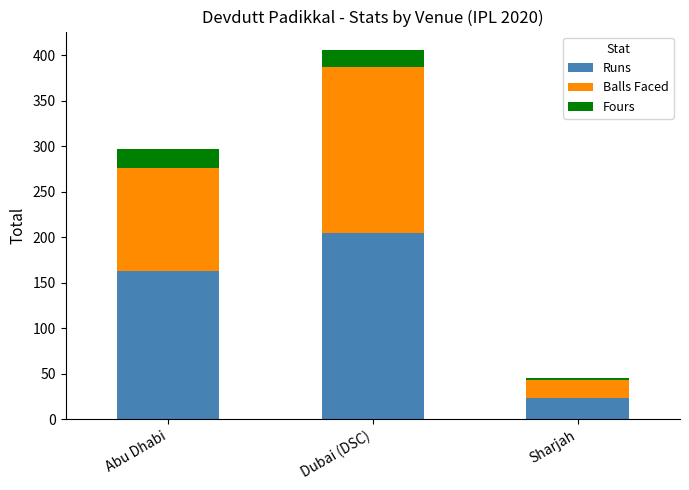

How many distinct data groups are displayed?

3